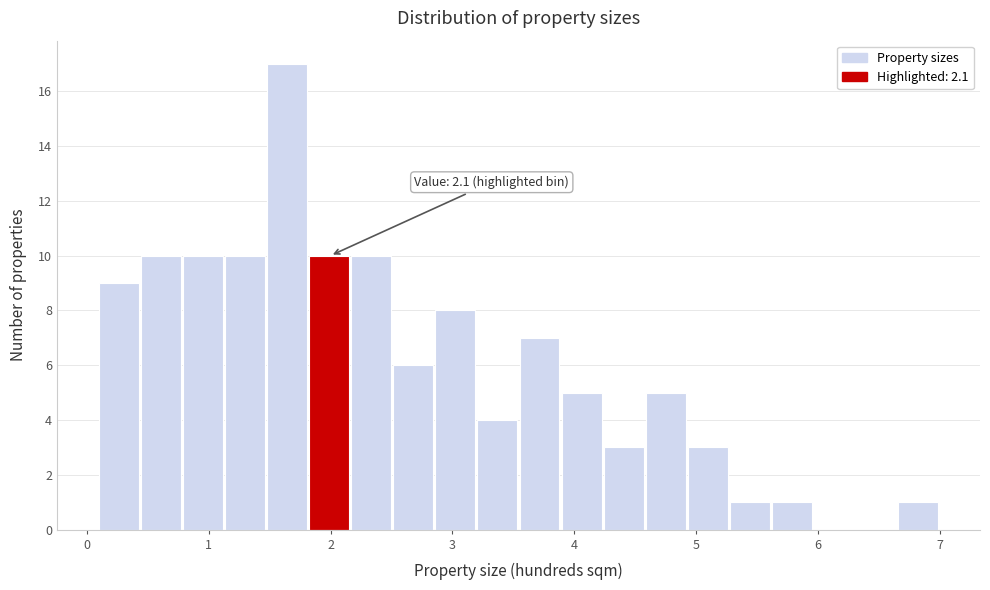

Around what value on the x-axis is the tallest bar? Give the approximate position of its centre, as read against the axis.

1.6